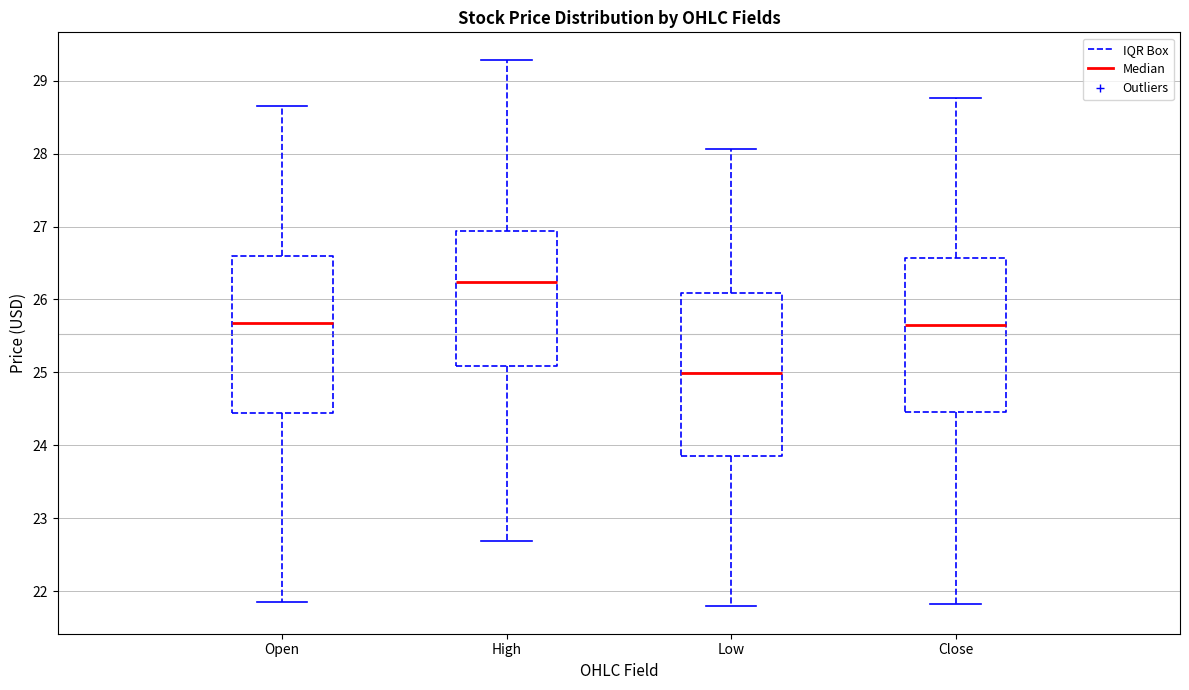

Reading left to right, transcribe this box plot: for each box, give where its median line is, the range the box spans, and where its two whiskers end, as read against the y-axis. The values are not printed on the chart, so give them approximately, as read against the axis.

Open: median 25.7, box 24.4 to 26.6, whiskers 21.9 to 28.7
High: median 26.2, box 25.1 to 26.9, whiskers 22.7 to 29.3
Low: median 25.0, box 23.9 to 26.1, whiskers 21.8 to 28.1
Close: median 25.6, box 24.5 to 26.6, whiskers 21.8 to 28.8